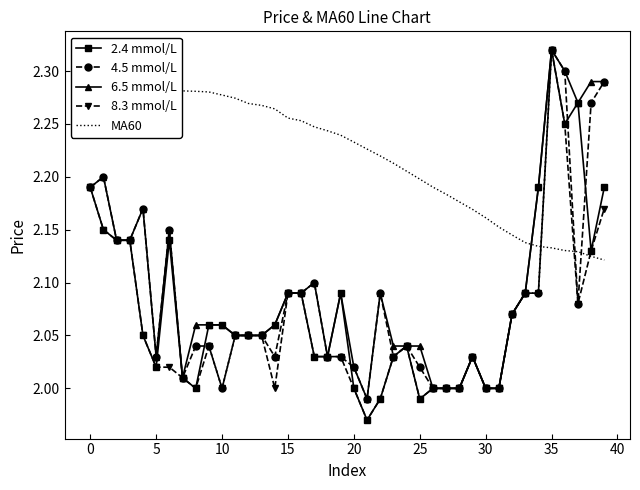

What is the difference between the second highest and minimum values in the 8.3 mmol/L series?

0.3